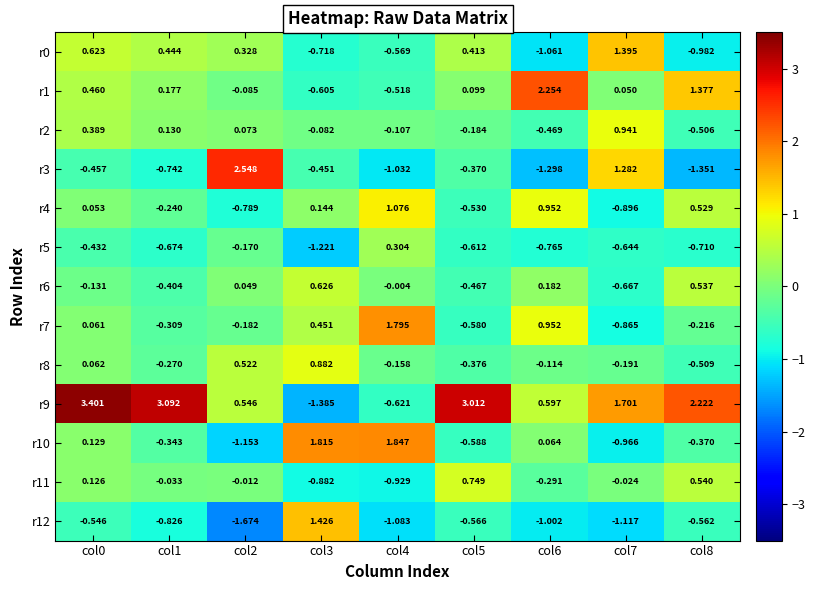

How many values in r11 are below zero?

6